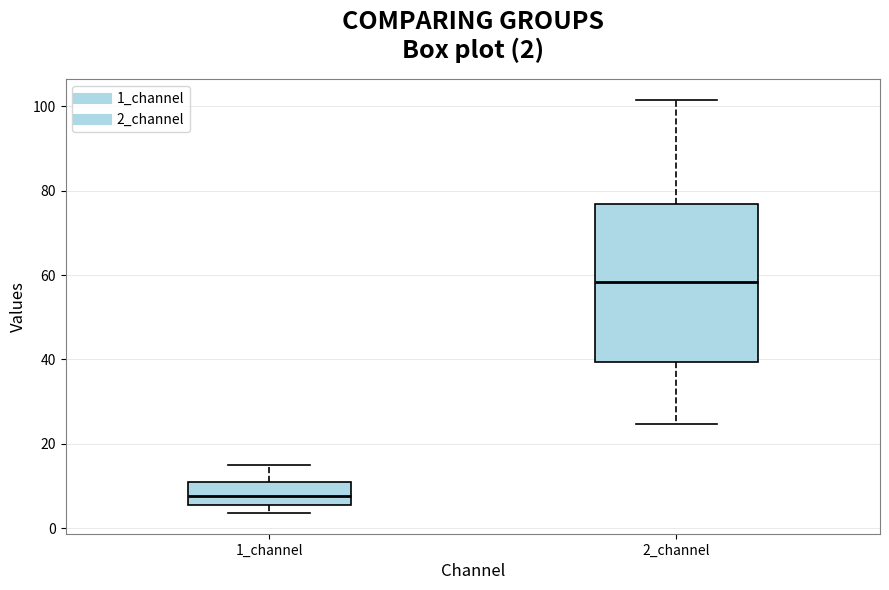

Comparing the boxes themselves (not the whiskers), which one is the tallest?

2_channel